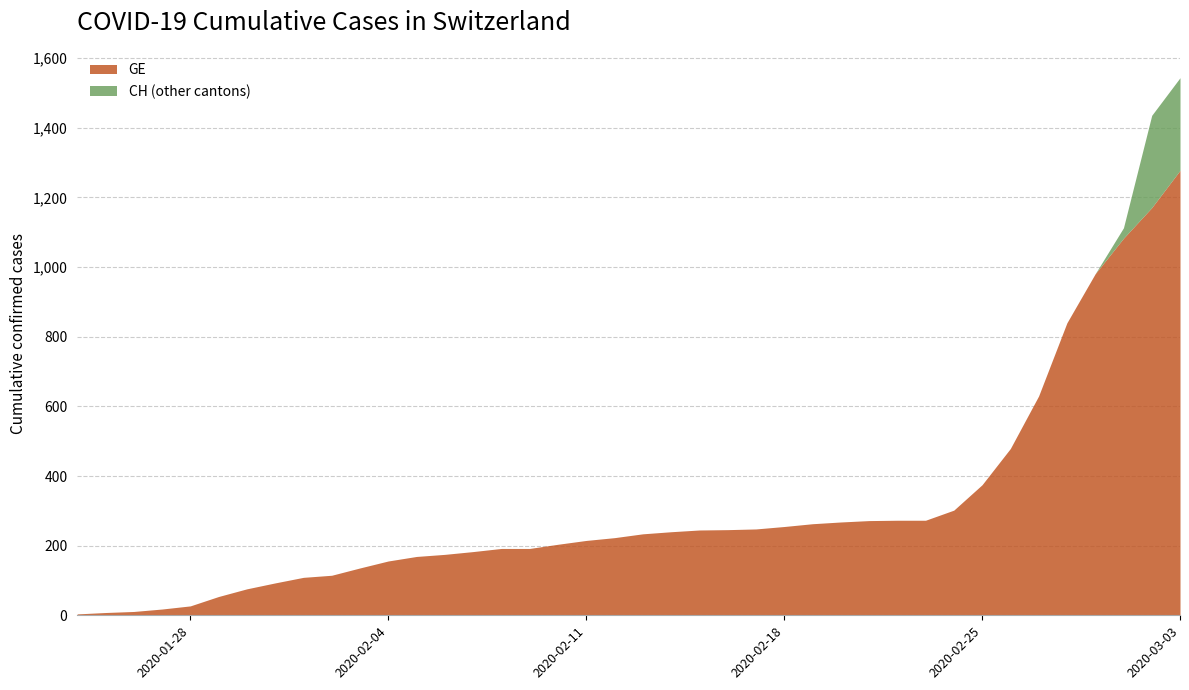

What is the highest value of the GE series?

1278